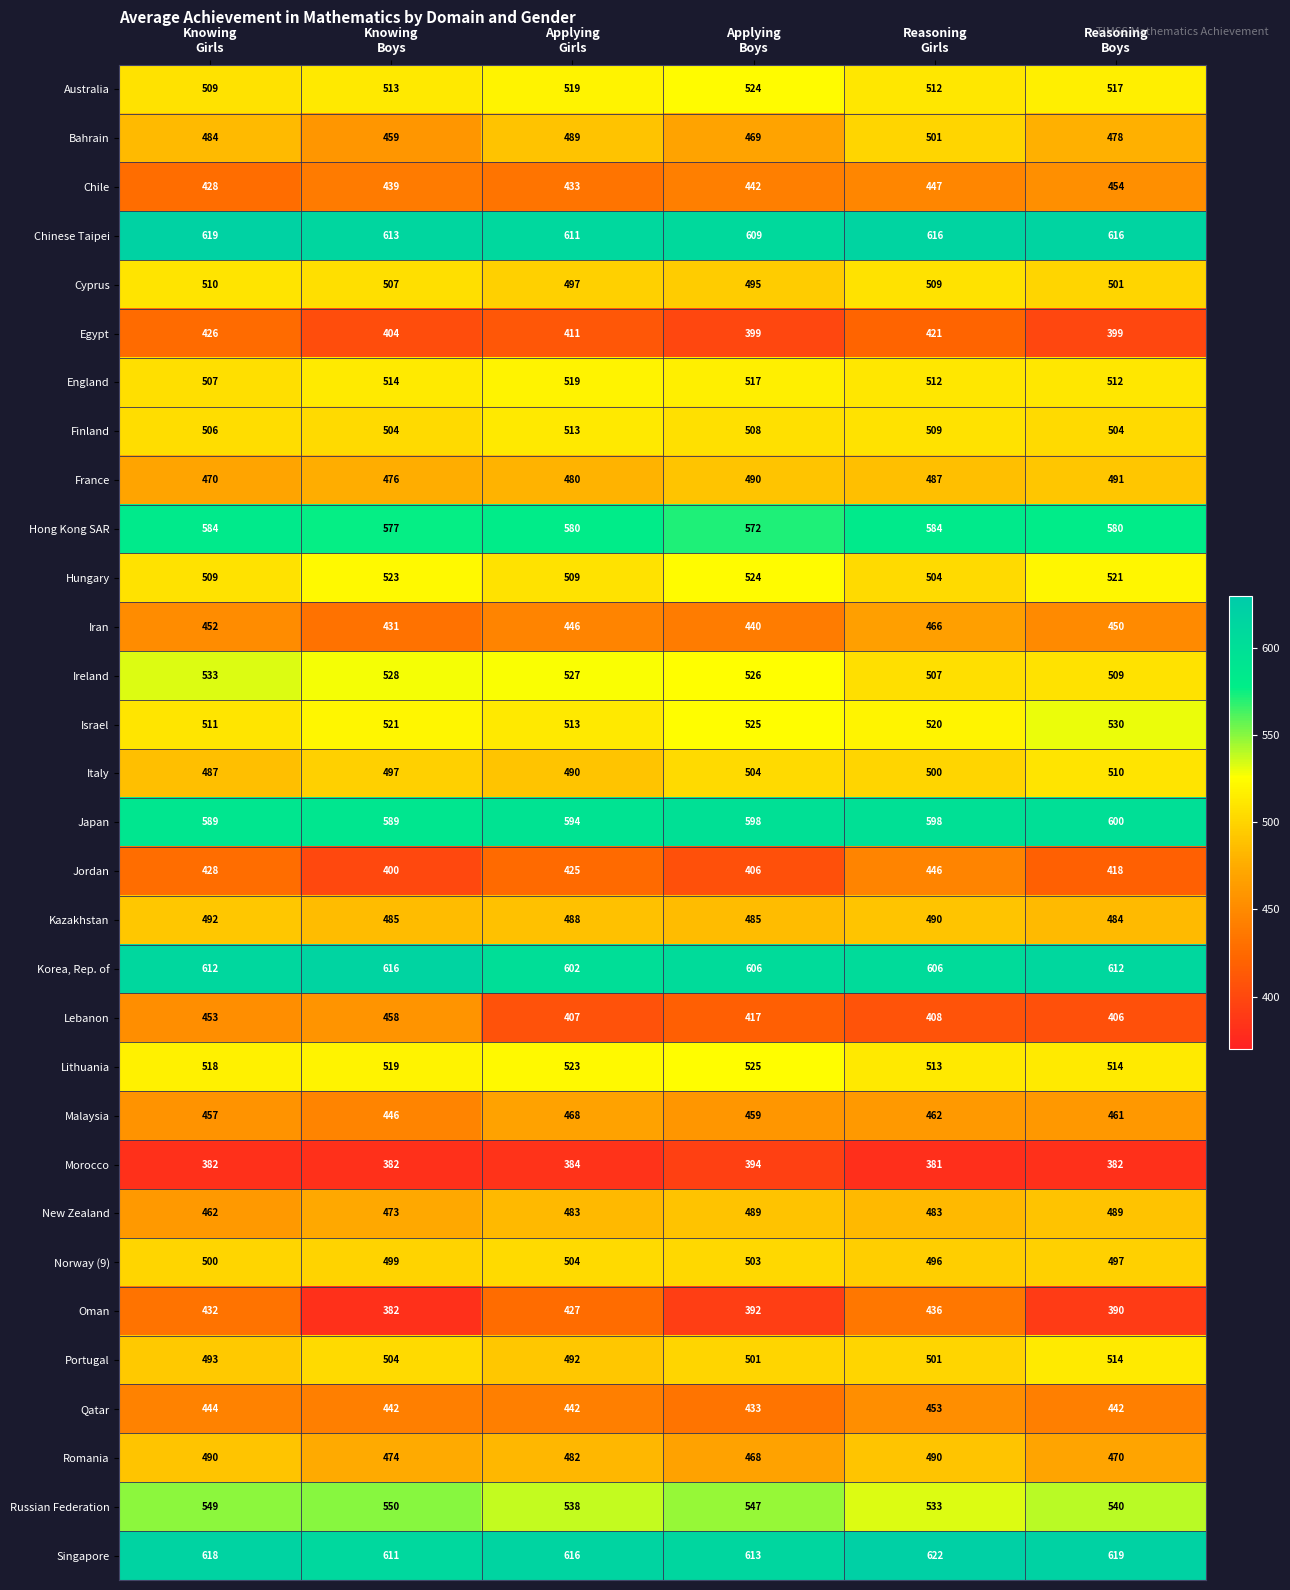

Which series changed the most between Knowing
Girls and Knowing
Boys?

Oman